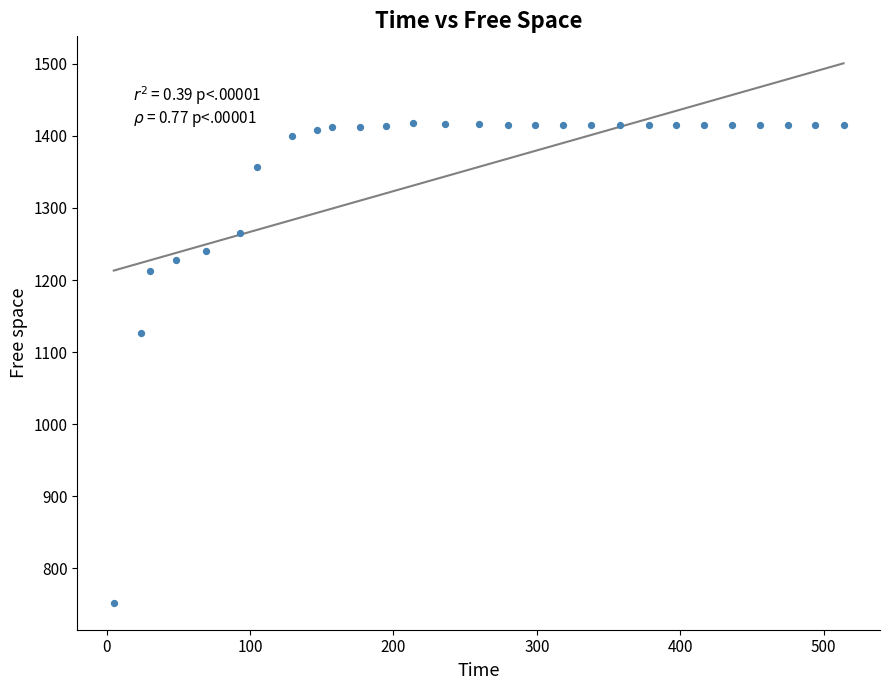

What is the range of Y values (max minus min)?

665.3